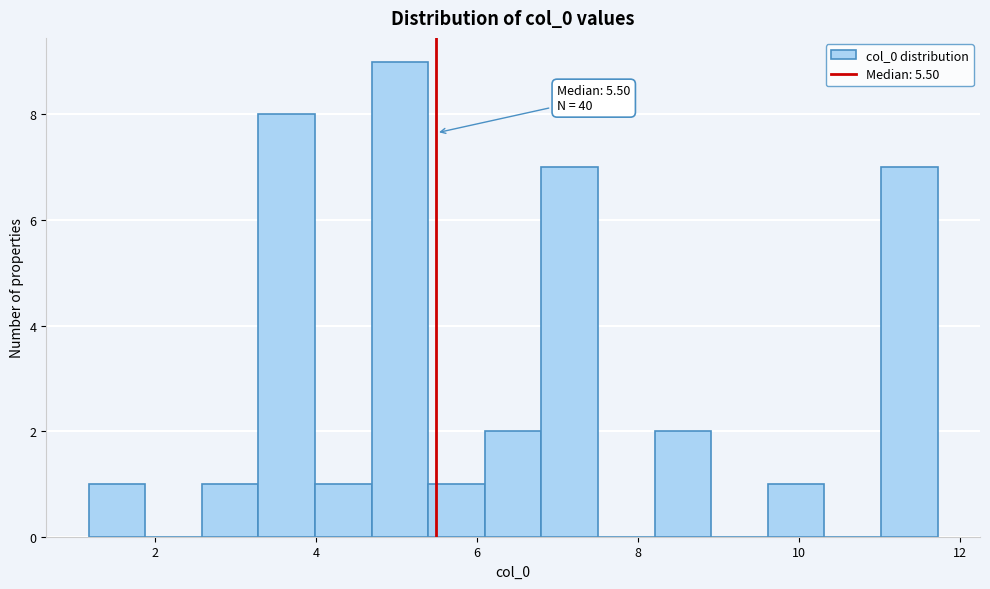

Read against the x-axis, roughly where is the centre of the tallest bar?

5.0